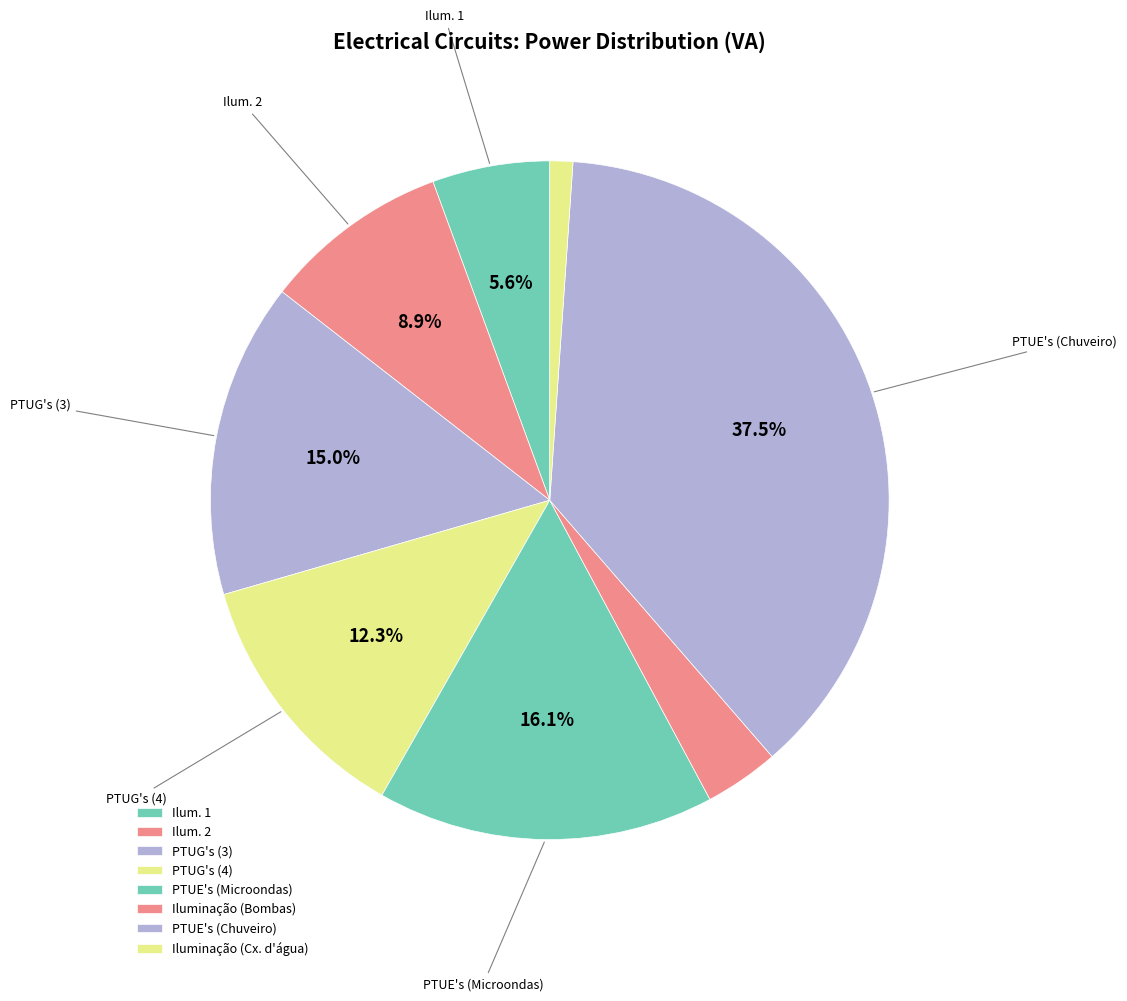

Count the number of slices in the pie.

8